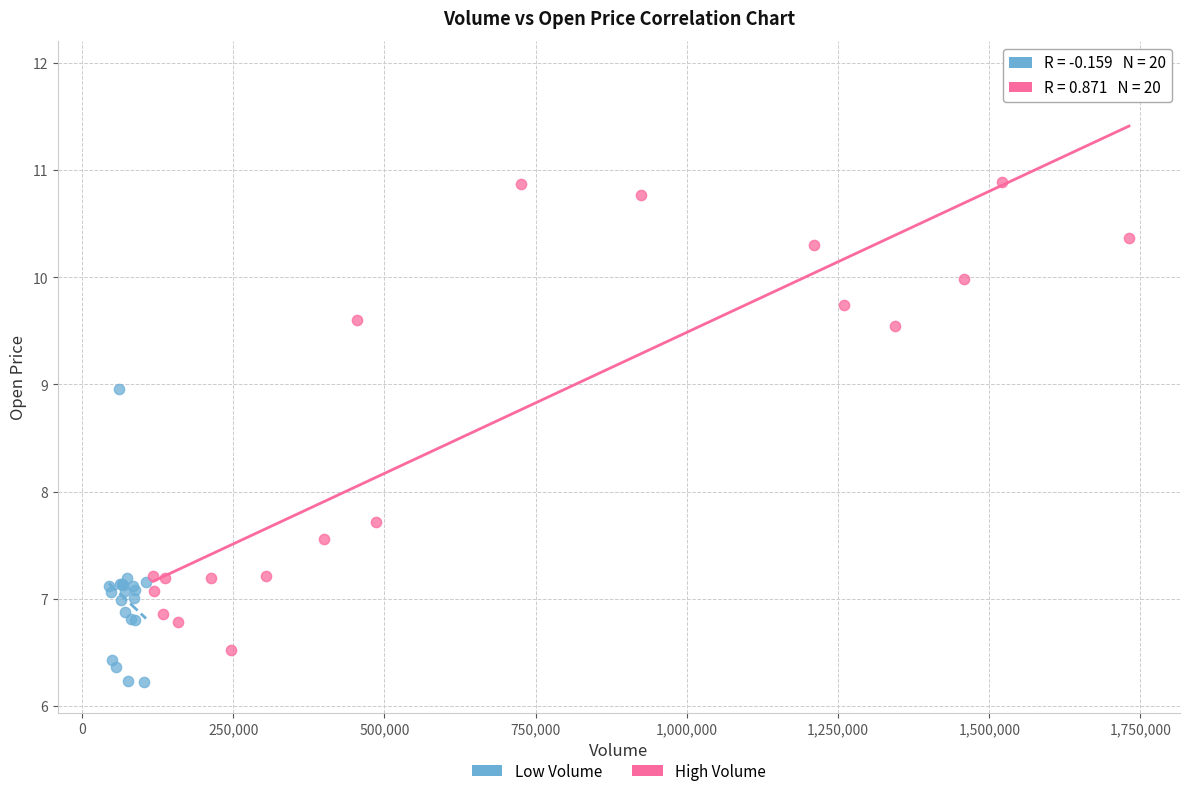

Which series reaches the minimum Y coordinate?

Low Volume